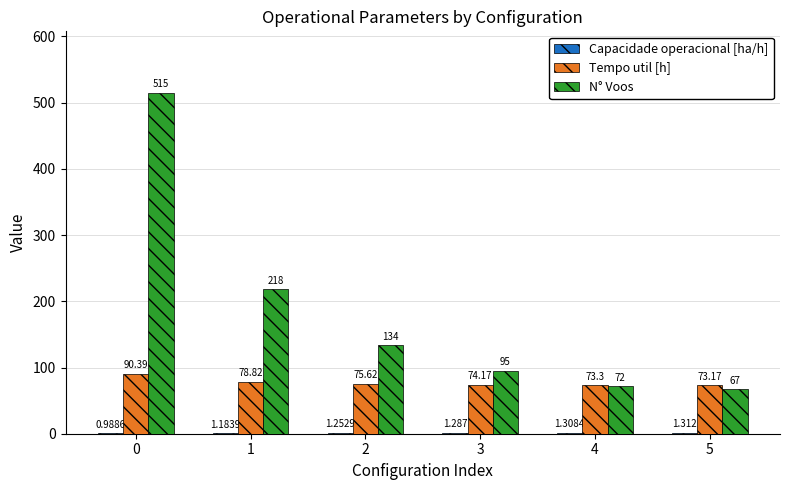

Which series changed the most between 1 and 3?

N° Voos